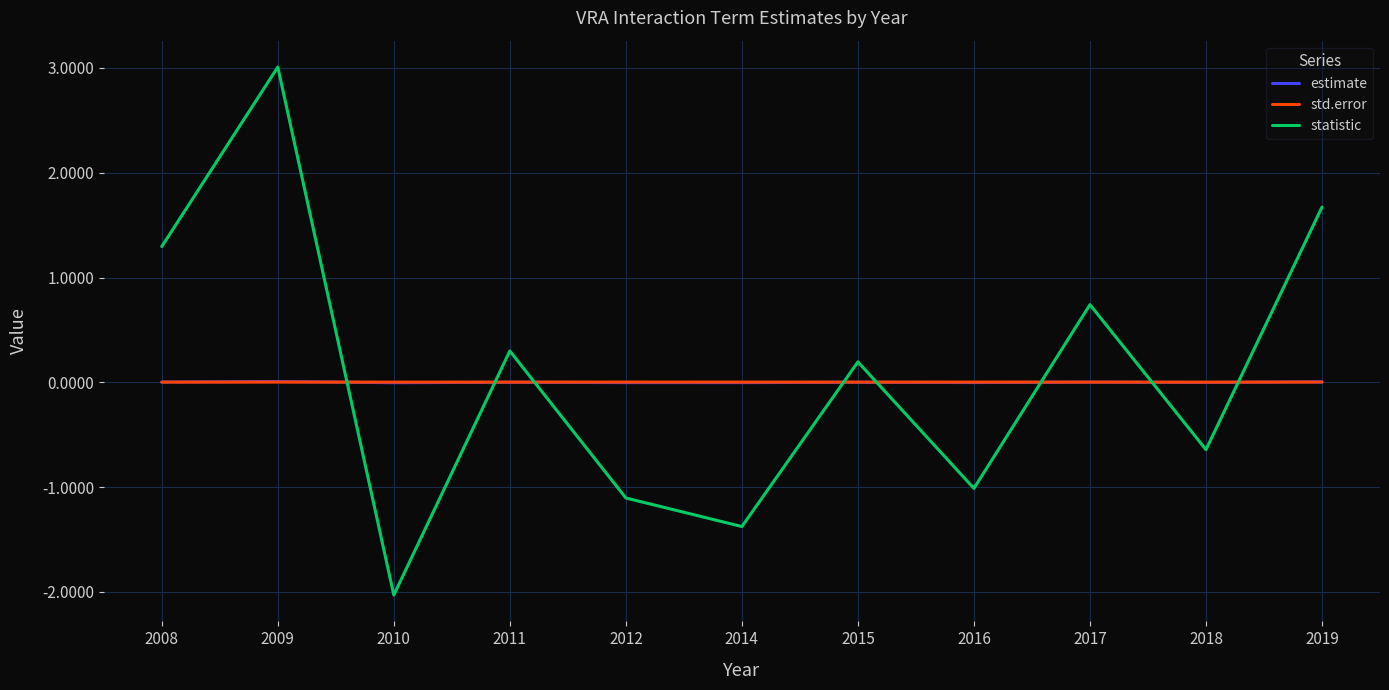

Which series has the largest total across all categories?

statistic